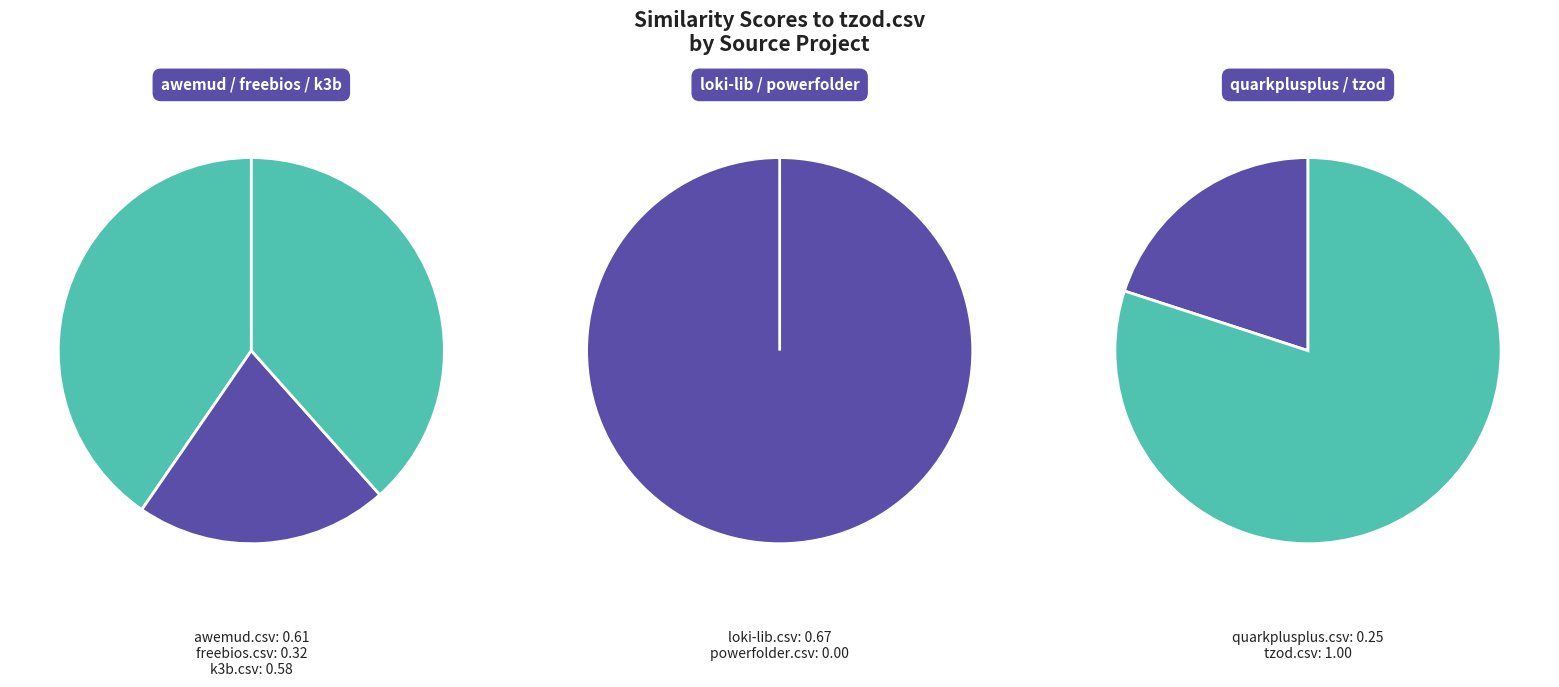

Which category has the smallest portion of the pie?

powerfolder.csv